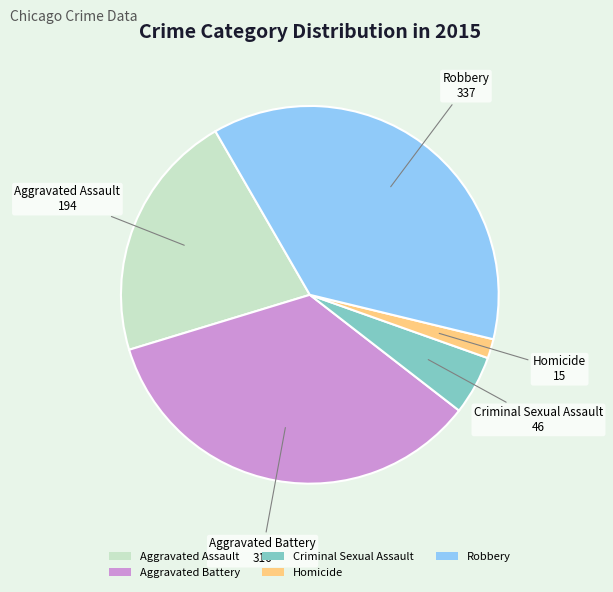

Does Homicide represent more than half of the total?

No